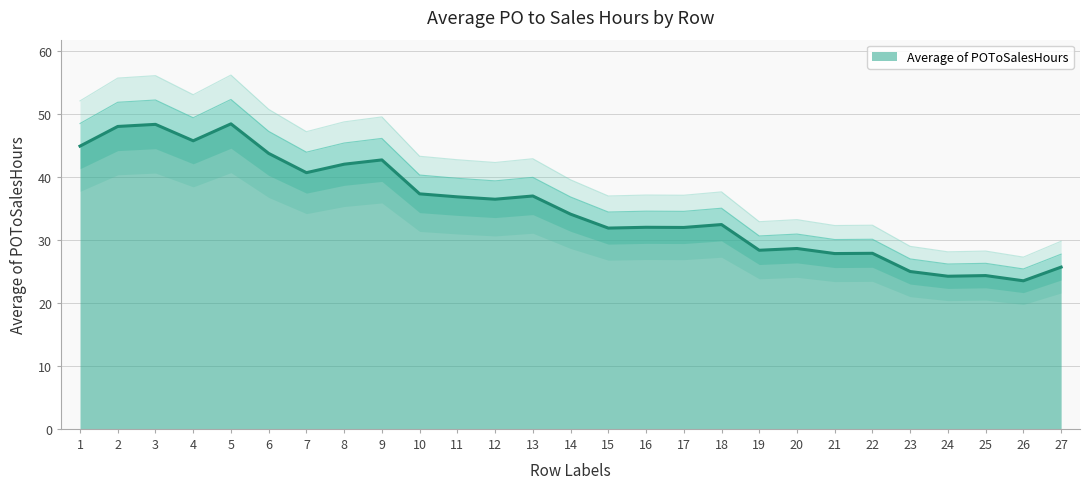

Rank the categories by value from lowest to highest.

26, 24, 25, 23, 27, 21, 22, 19, 20, 15, 17, 16, 18, 14, 12, 11, 13, 10, 7, 8, 9, 6, 1, 4, 2, 3, 5